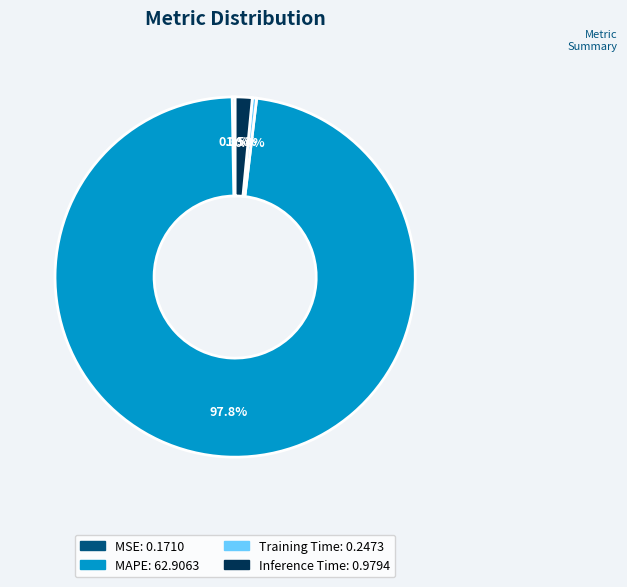

Which category has the biggest portion of the pie?

MAPE